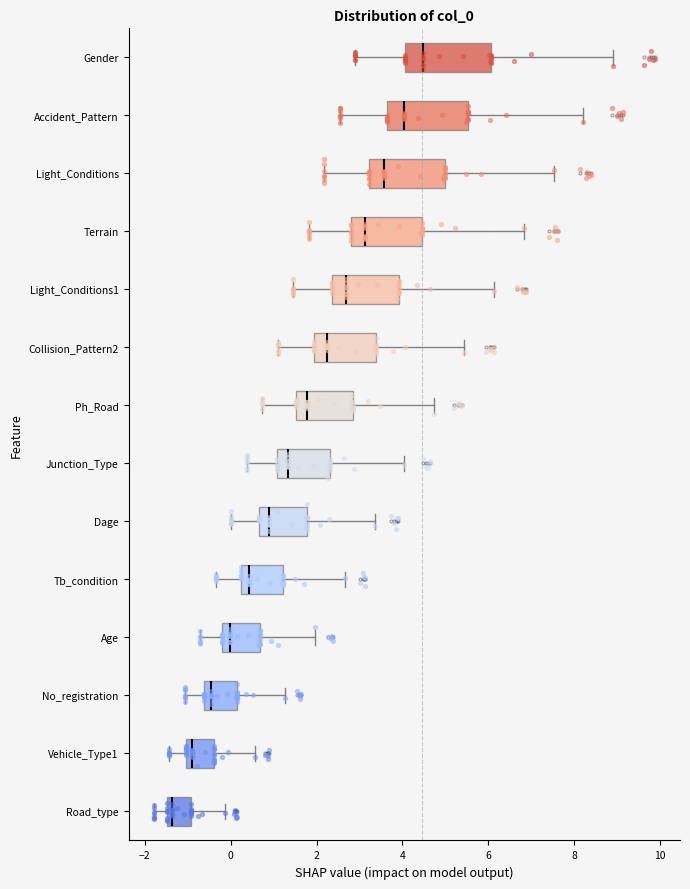

Reading bottom to top, read every box against the x-axis: the position of its median line, the range the box covers, and the ends of its whiskers. The values are not printed on the chart, so give them approximately, as read against the axis.

Road_type: median -1.4 (just right of the box's left edge), box -1.4 to -1.0, whiskers -1.8 to -0.2
Vehicle_Type1: median -1.0 (just right of the box's left edge), box -1.0 to -0.4, whiskers -1.4 to 0.6
No_registration: median -0.4, box -0.6 to 0.2, whiskers -1.0 to 1.2
Age: median 0.0, box -0.2 to 0.6, whiskers -0.8 to 2.0
Tb_condition: median 0.4, box 0.2 to 1.2, whiskers -0.4 to 2.6
Dage: median 0.8, box 0.6 to 1.8, whiskers 0.0 to 3.4
Junction_Type: median 1.4, box 1.0 to 2.4, whiskers 0.4 to 4.0
Ph_Road: median 1.8, box 1.6 to 2.8, whiskers 0.8 to 4.8
Collision_Pattern2: median 2.2, box 2.0 to 3.4, whiskers 1.0 to 5.4
Light_Conditions1: median 2.6, box 2.4 to 4.0, whiskers 1.4 to 6.2
Terrain: median 3.2, box 2.8 to 4.4, whiskers 1.8 to 6.8
Light_Conditions: median 3.6, box 3.2 to 5.0, whiskers 2.2 to 7.6
Accident_Pattern: median 4.0, box 3.6 to 5.6, whiskers 2.6 to 8.2
Gender: median 4.4, box 4.0 to 6.0, whiskers 3.0 to 9.0